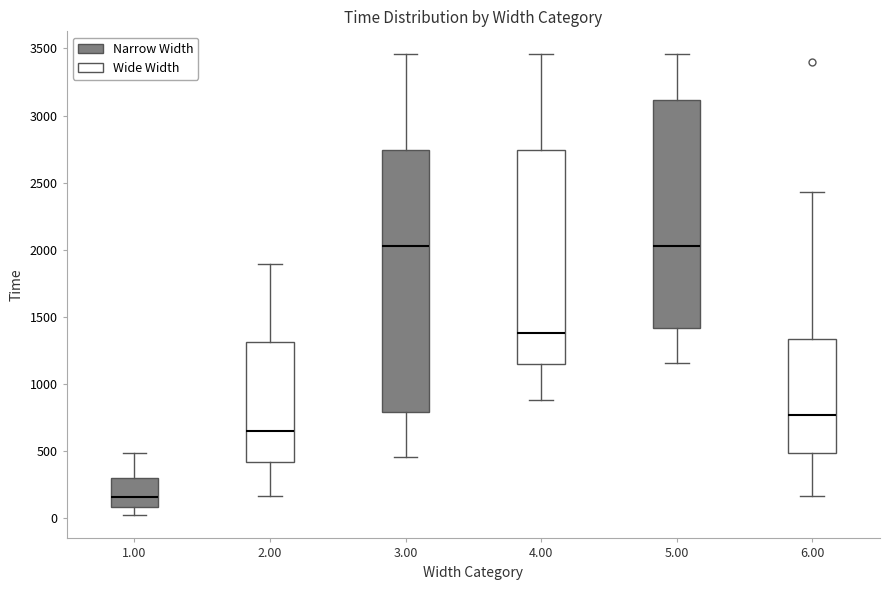

Reading left to right, read every box against the y-axis: the position of its median line, the range the box covers, and the ends of its whiskers. The values are not printed on the chart, so give them approximately, as read against the axis.

1.00: median 150, box 100 to 300, whiskers 0 to 500
2.00: median 650, box 400 to 1300, whiskers 150 to 1900
3.00: median 2050, box 800 to 2750, whiskers 450 to 3450
4.00: median 1400, box 1150 to 2750, whiskers 900 to 3450
5.00: median 2050, box 1400 to 3100, whiskers 1150 to 3450
6.00: median 750, box 500 to 1350, whiskers 150 to 2450